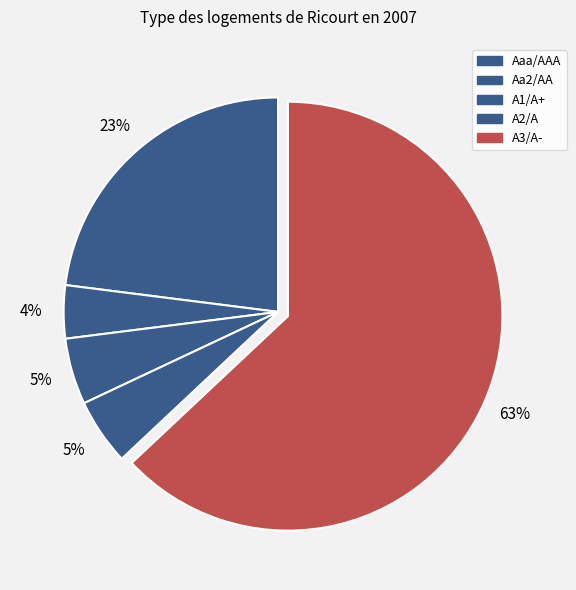

How many slices are in this pie chart?

5